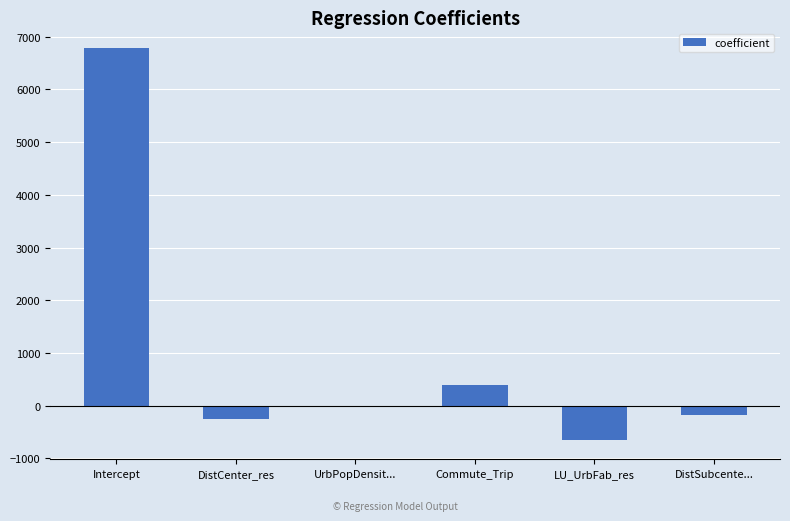

True or false: the data shows -185.7 at DistSubcente....

True